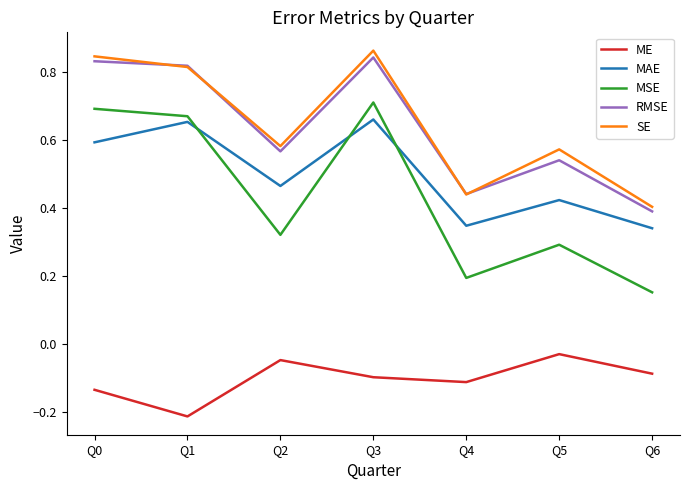

Which series has the largest total across all categories?

SE